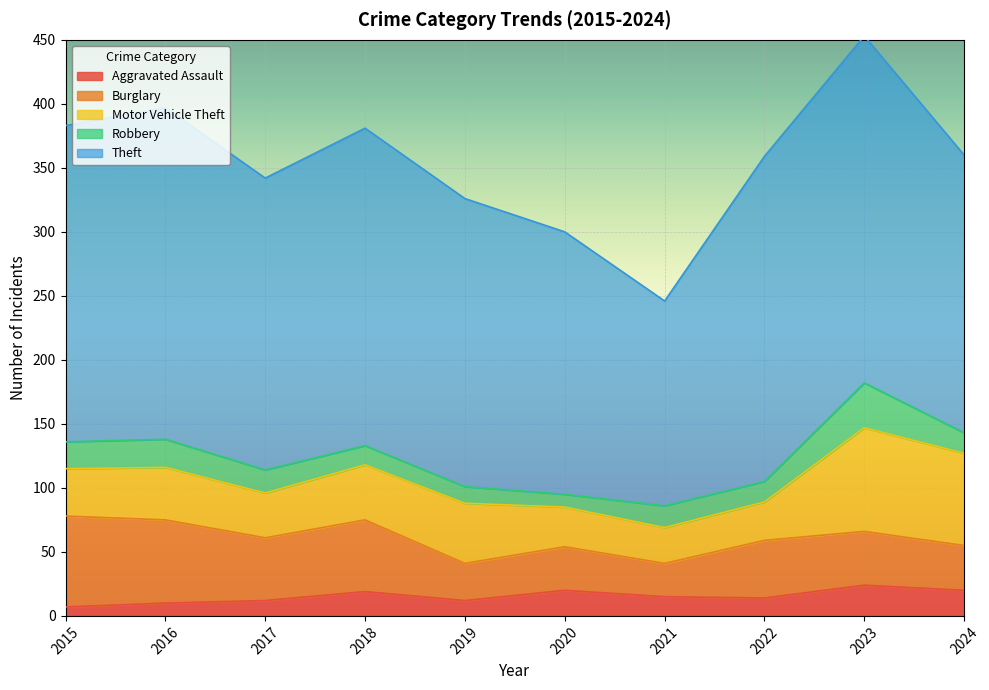

True or false: Theft and Burglary cross at least once.

False